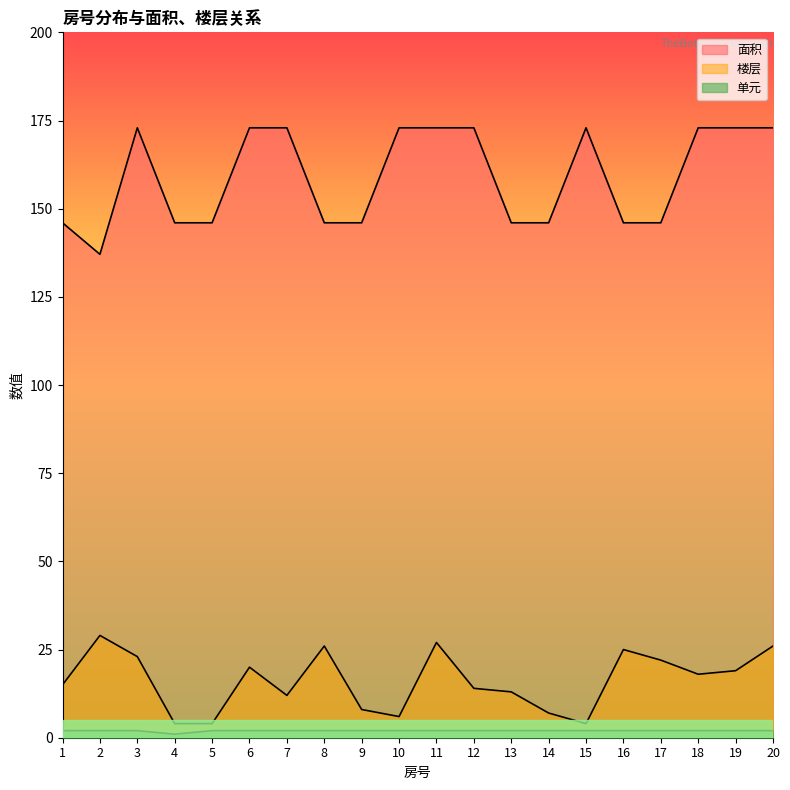

List the series in order of their peak value, highest first.

面积, 楼层, 单元